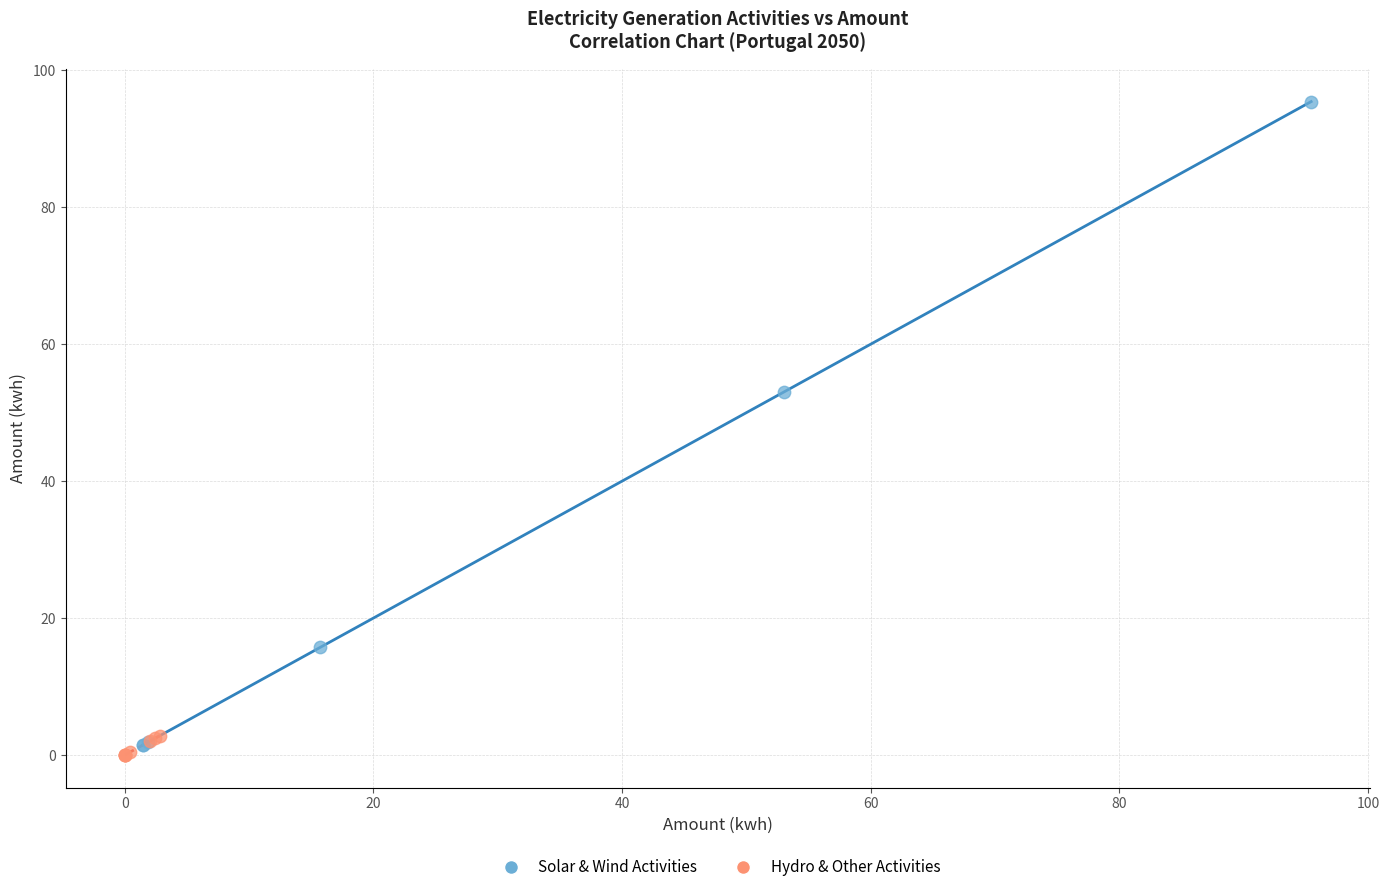

Which series reaches the maximum Y coordinate?

Solar & Wind Activities